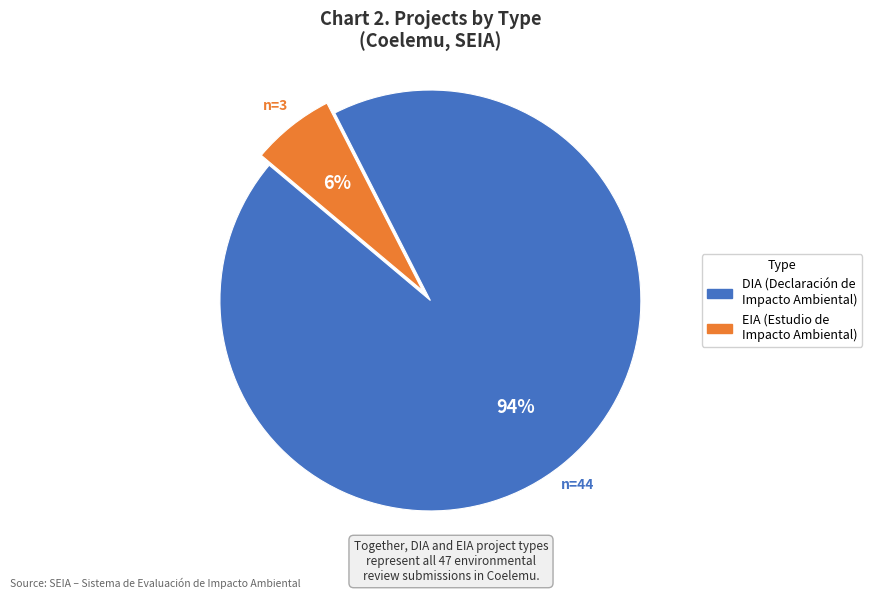

Rank the categories by value from lowest to highest.

EIA, DIA